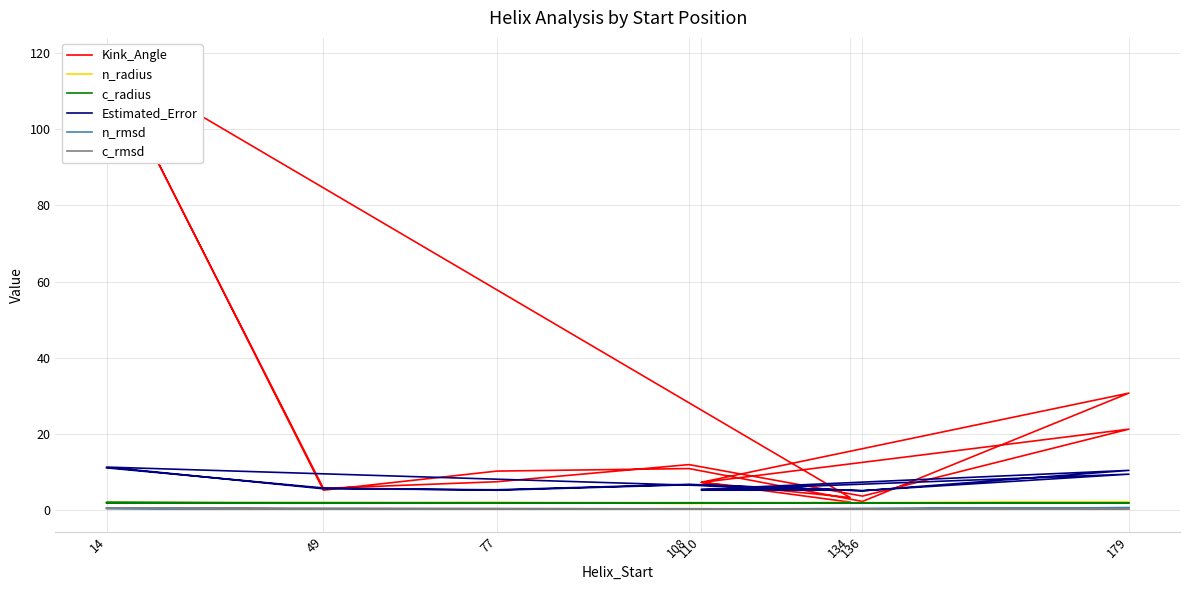

Is the value of n_radius at 136 greater than the value of Kink_Angle at 134?

No